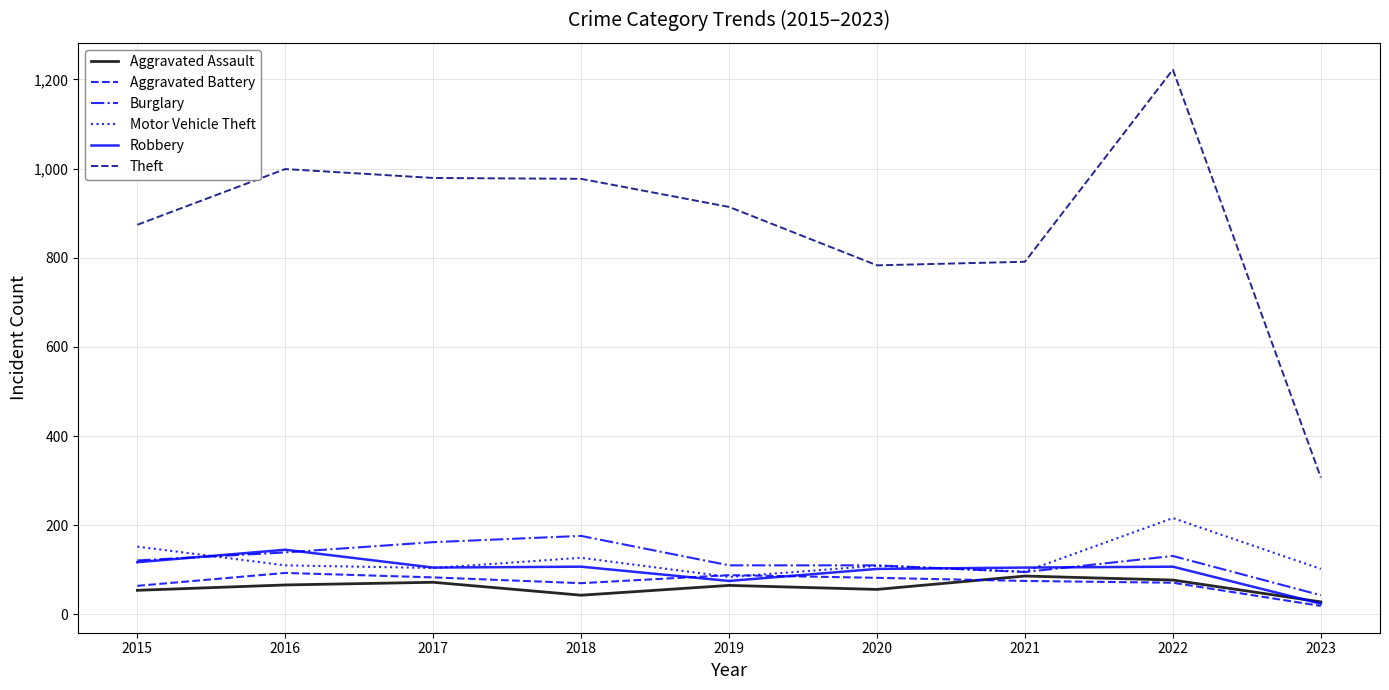

True or false: Aggravated Battery has more than 1 interior local peaks.

True